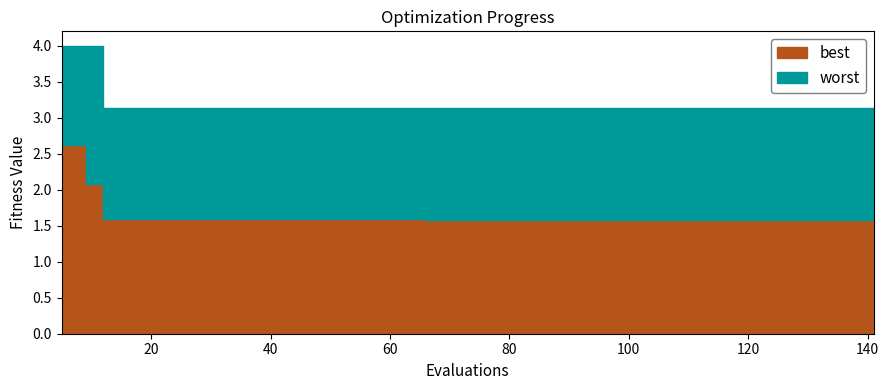

What is the difference between the highest and lowest values at 36?

1.5